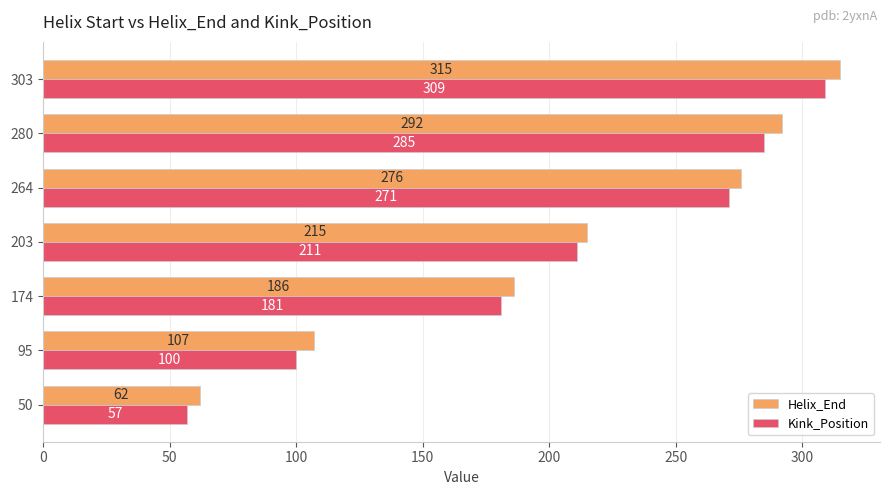

Is it true that Helix_End equals 62 at 50?

True